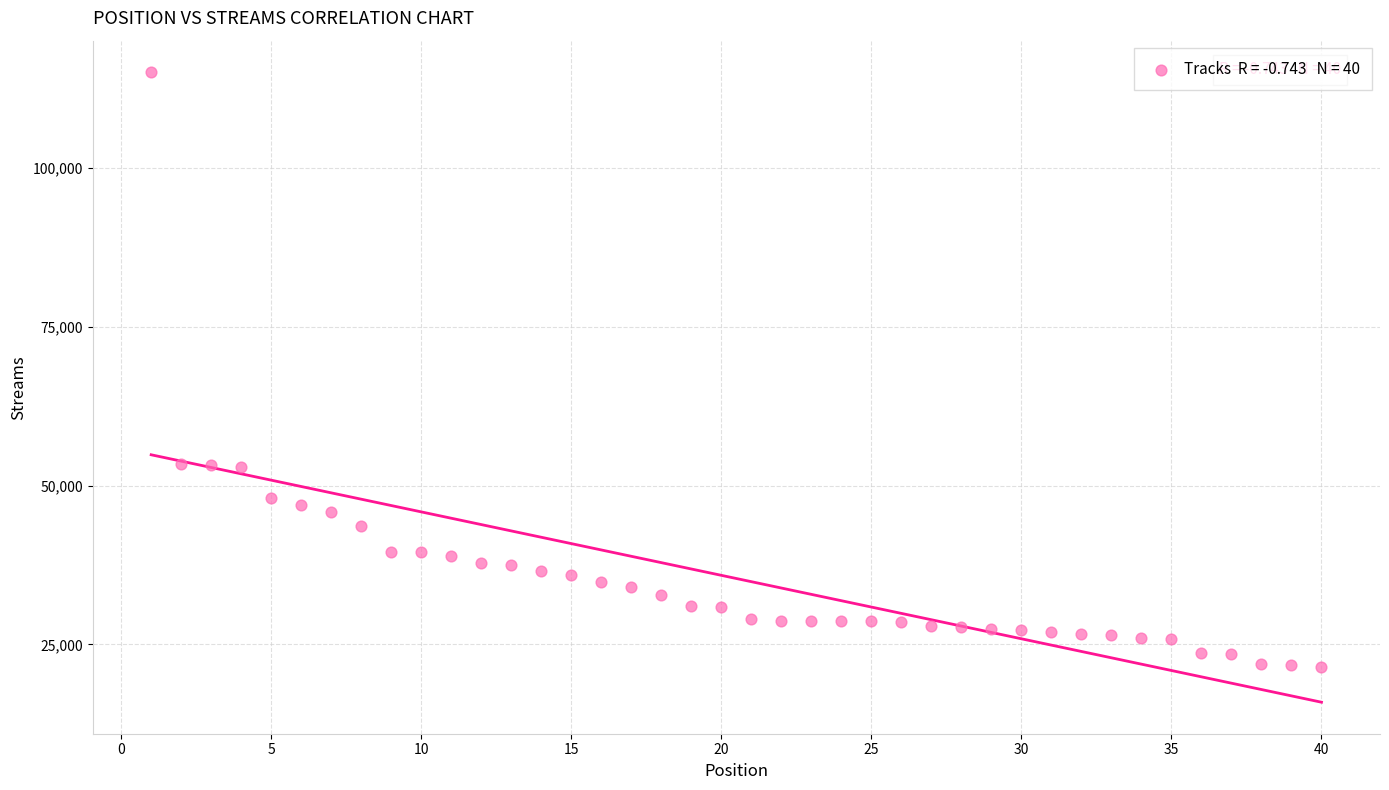

What is the range of X values (max minus min)?

39